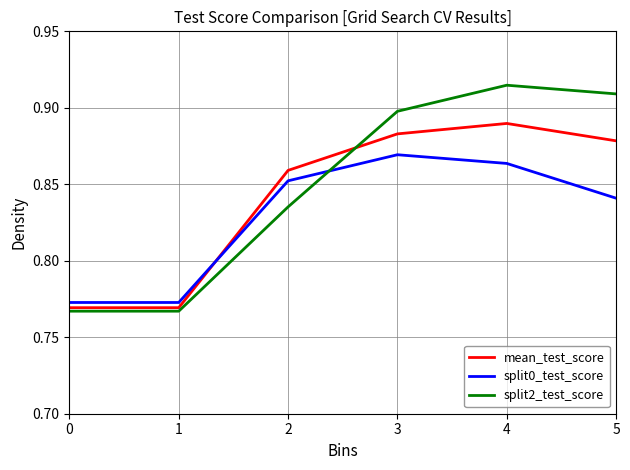

Is it true that split2_test_score equals 0.9 at 5?

True